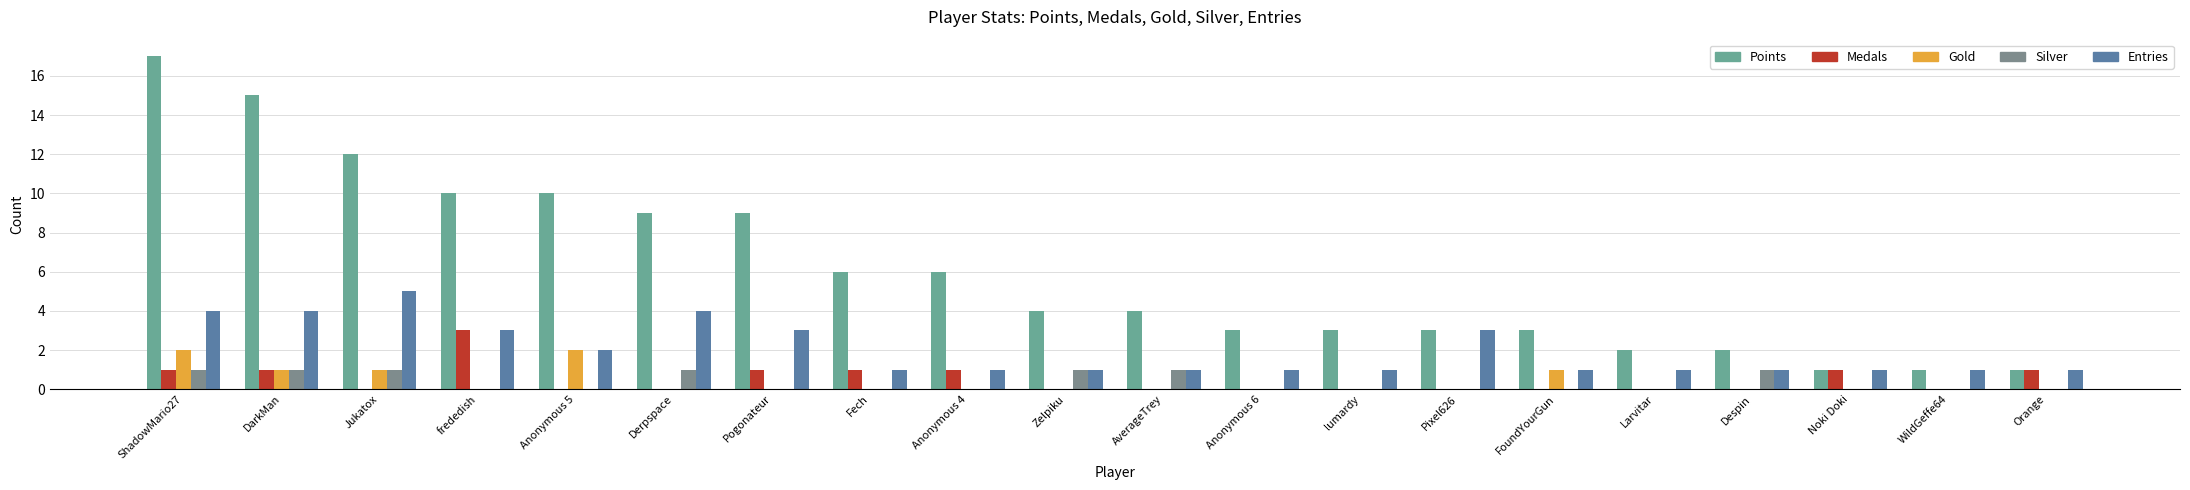

How many Gold values are between 0 and 1?

18